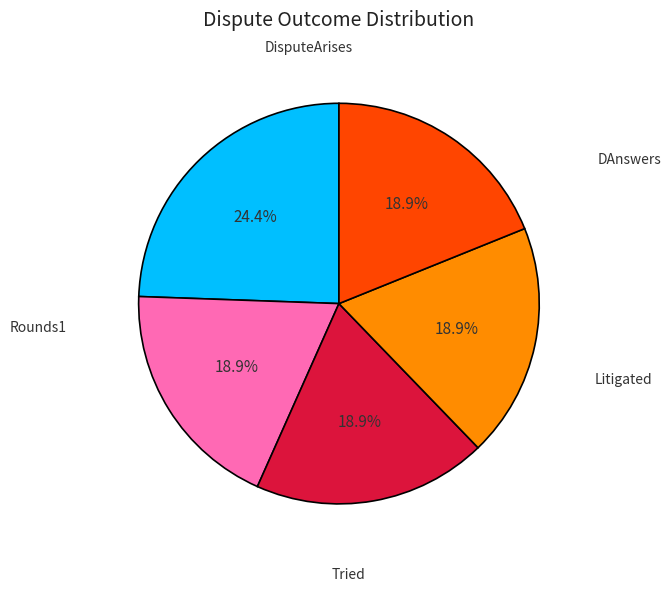

Count the number of slices in the pie.

5